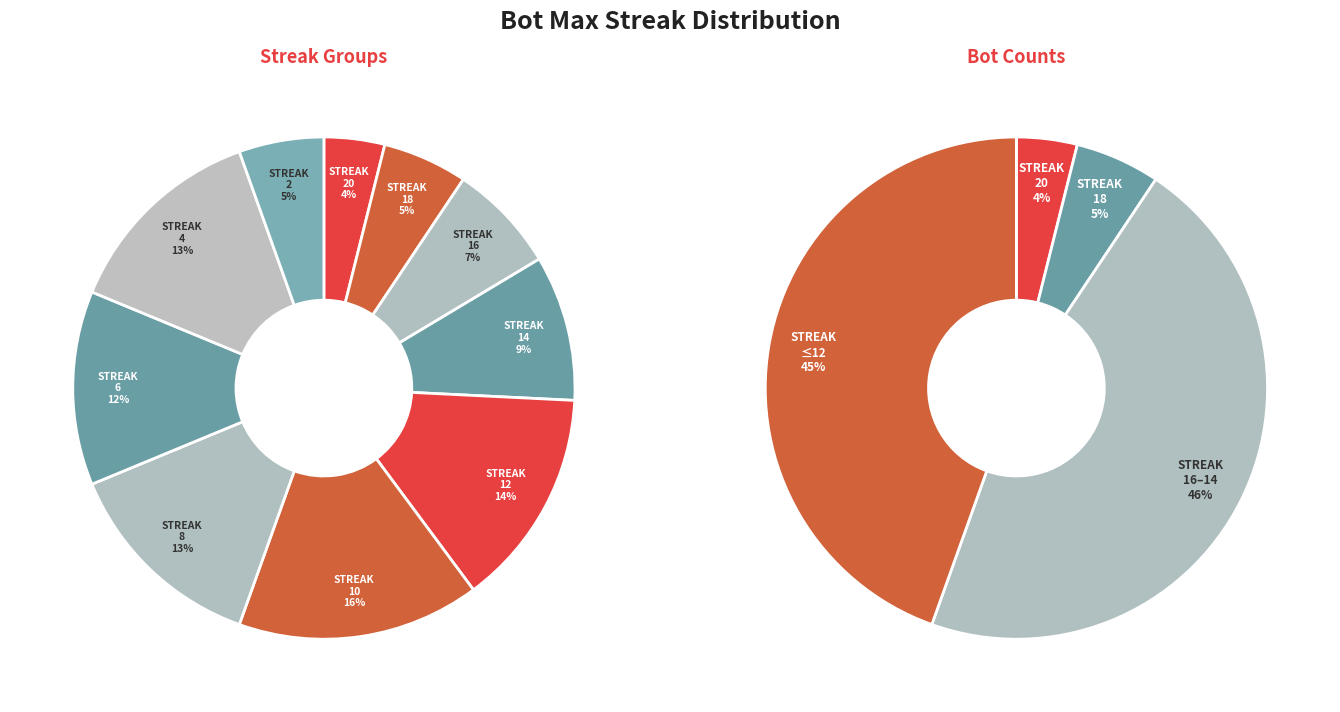

What is the largest slice in the pie chart?

10